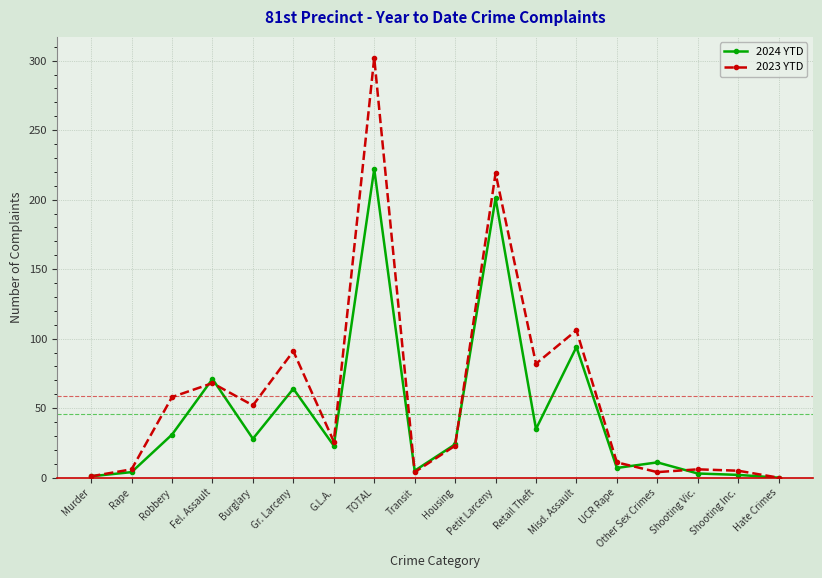

What value does the 2023 YTD series have at Petit Larceny, to the nearest 5?

220